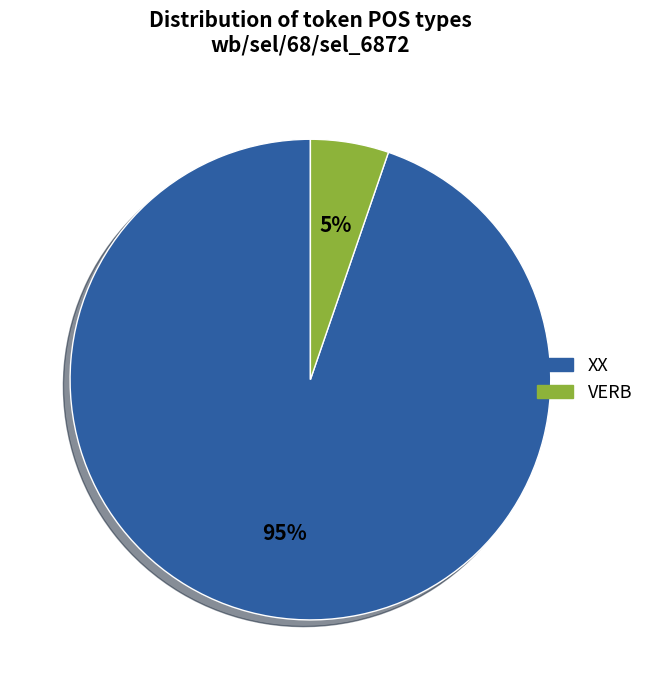

To the nearest percent, what is the average slice percentage?

50%